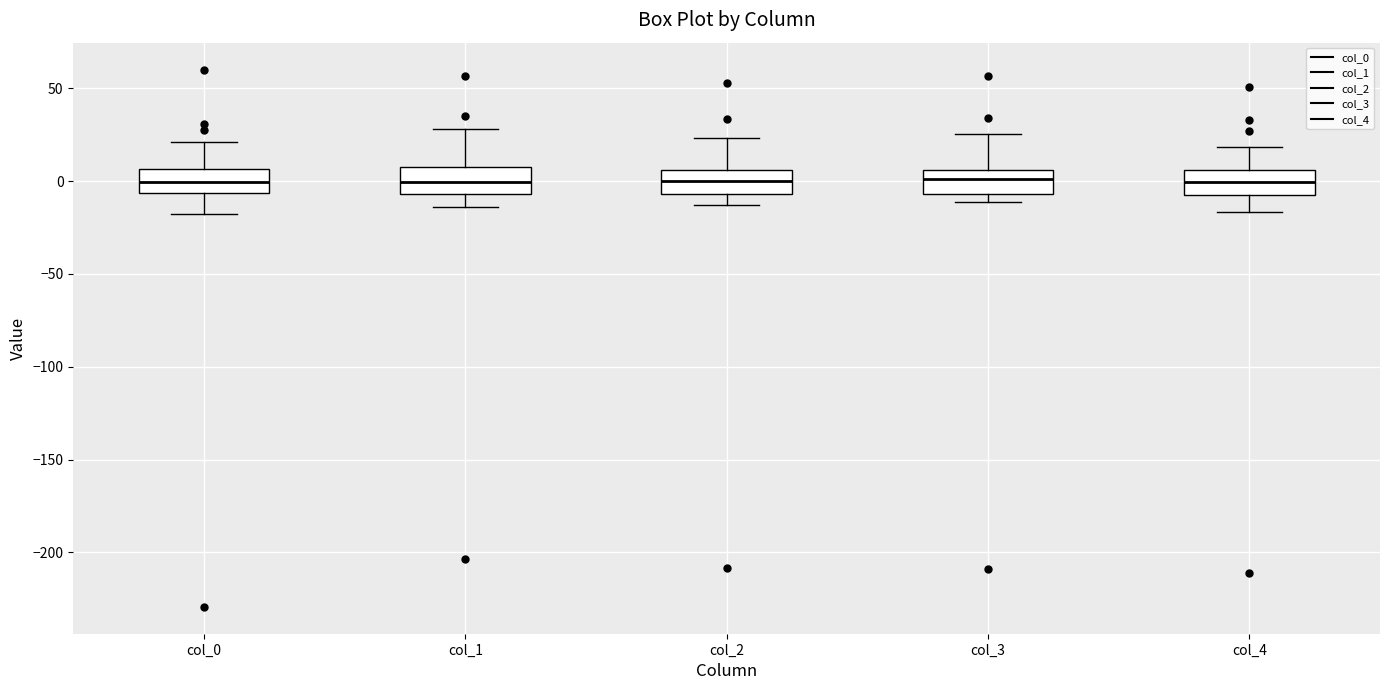

Reading left to right, transcribe this box plot: for each box, give where its median line is, the range the box spans, and where its two whiskers end, as read against the y-axis. The values are not printed on the chart, so give them approximately, as read against the axis.

col_0: median 0, box -5 to 5, whiskers -20 to 20
col_1: median 0, box -5 to 10, whiskers -15 to 30
col_2: median 0, box -5 to 5, whiskers -15 to 25
col_3: median 0, box -5 to 5, whiskers -10 to 25
col_4: median 0, box -5 to 5, whiskers -15 to 20